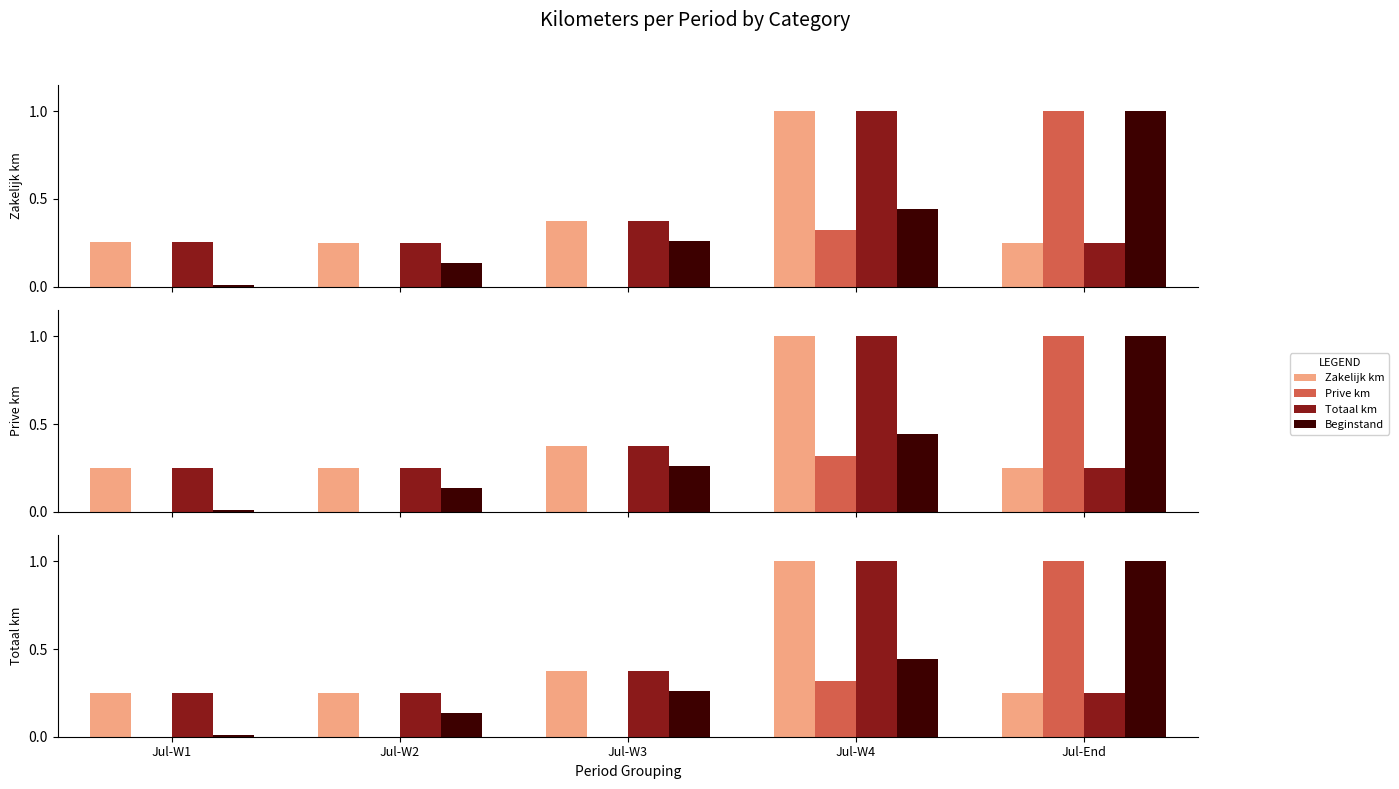

What is the difference between the Beginstand values at Jul-End and Jul-W2?

0.9